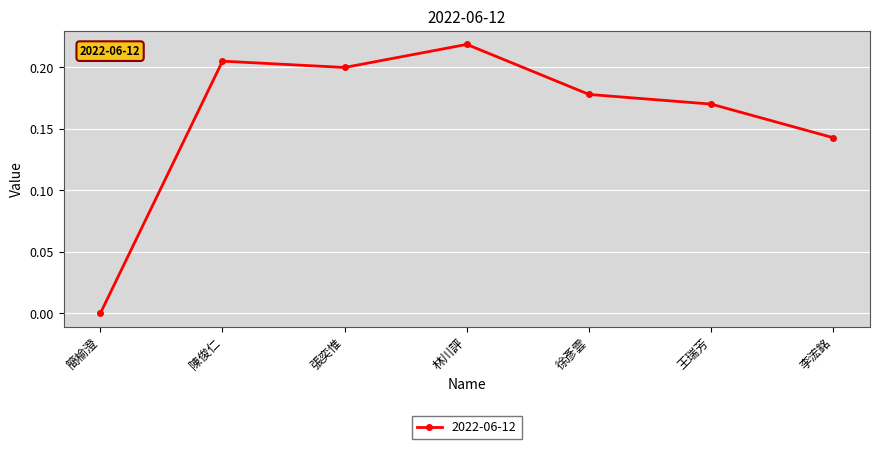

The chart shows a value of 0.2 at 陳俊仁. True or false?

True